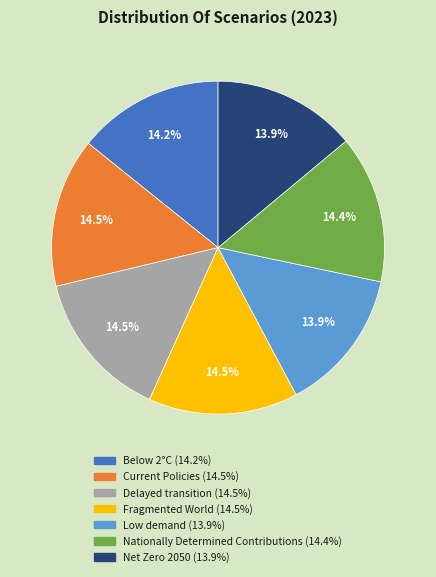

Is Current Policies the majority of the pie?

No